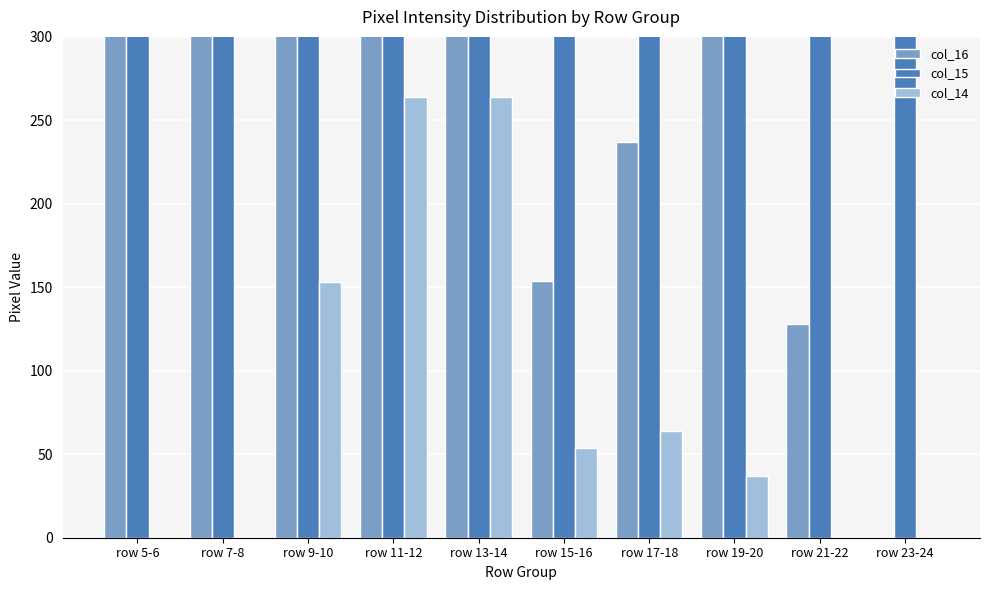

How many bars are there in total?

30